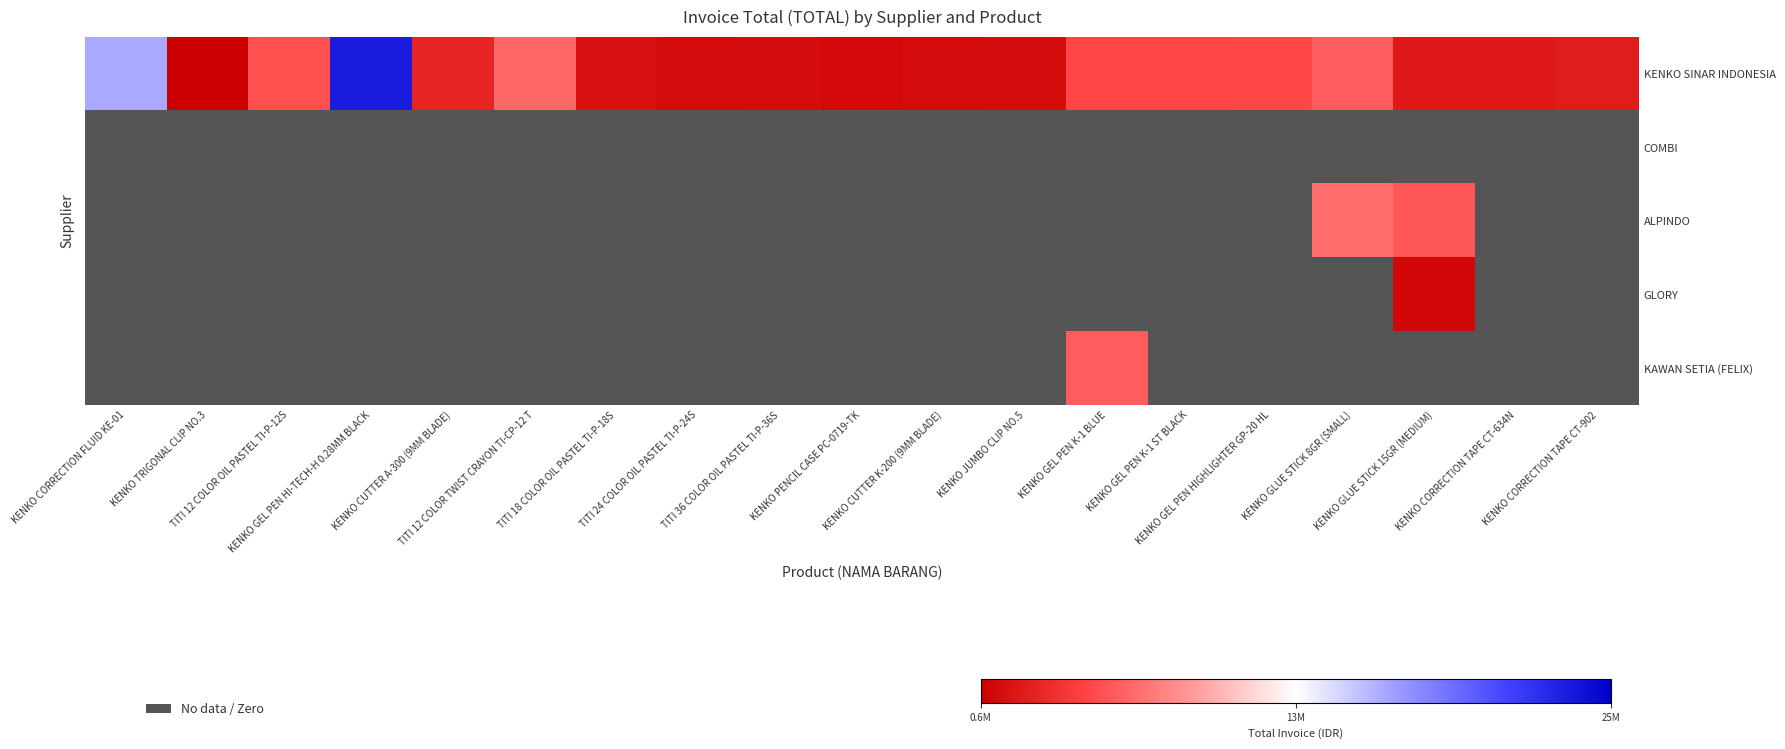

The KENKO SINAR INDONESIA series shows 1299780.0 at KENKO CUTTER K-200 (9MM BLADE). True or false?

True